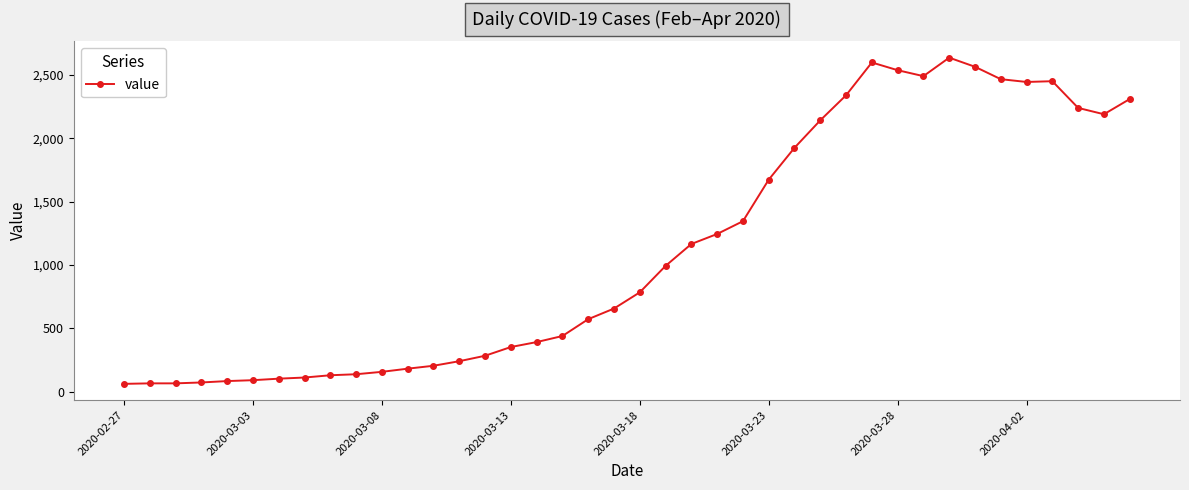

True or false: the data has more than 1 interior local peaks.

True